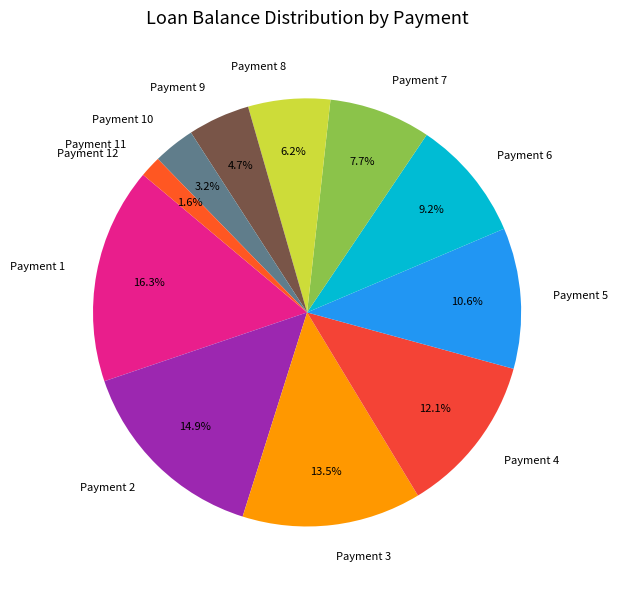

What percentage do Payment 4 and Payment 8 together represent?

18.3%